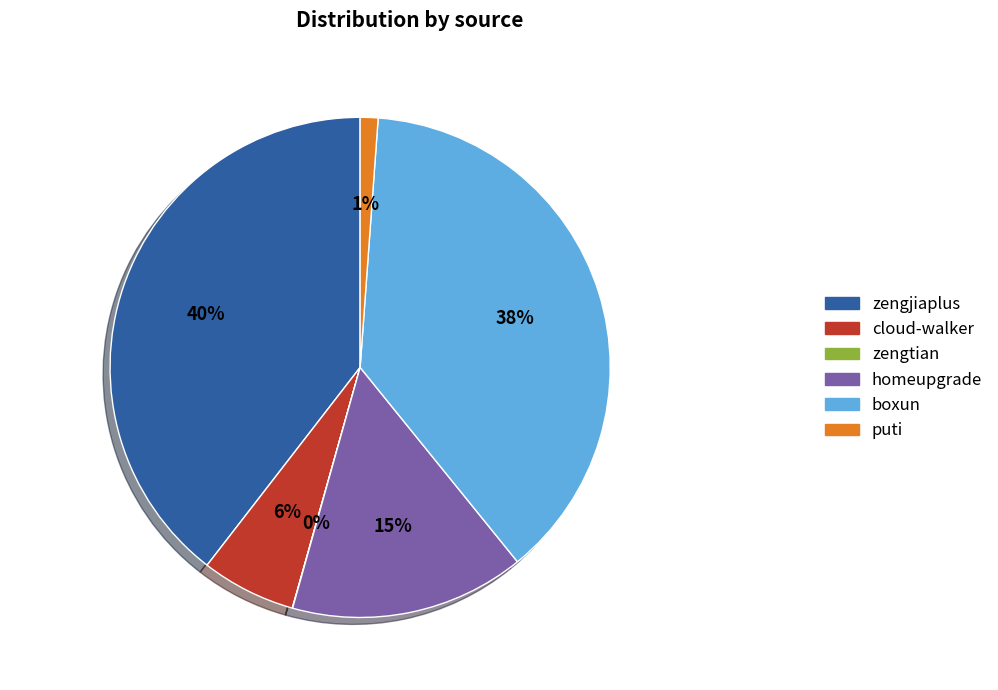

Does zengjiaplus account for over 50% of the chart?

No